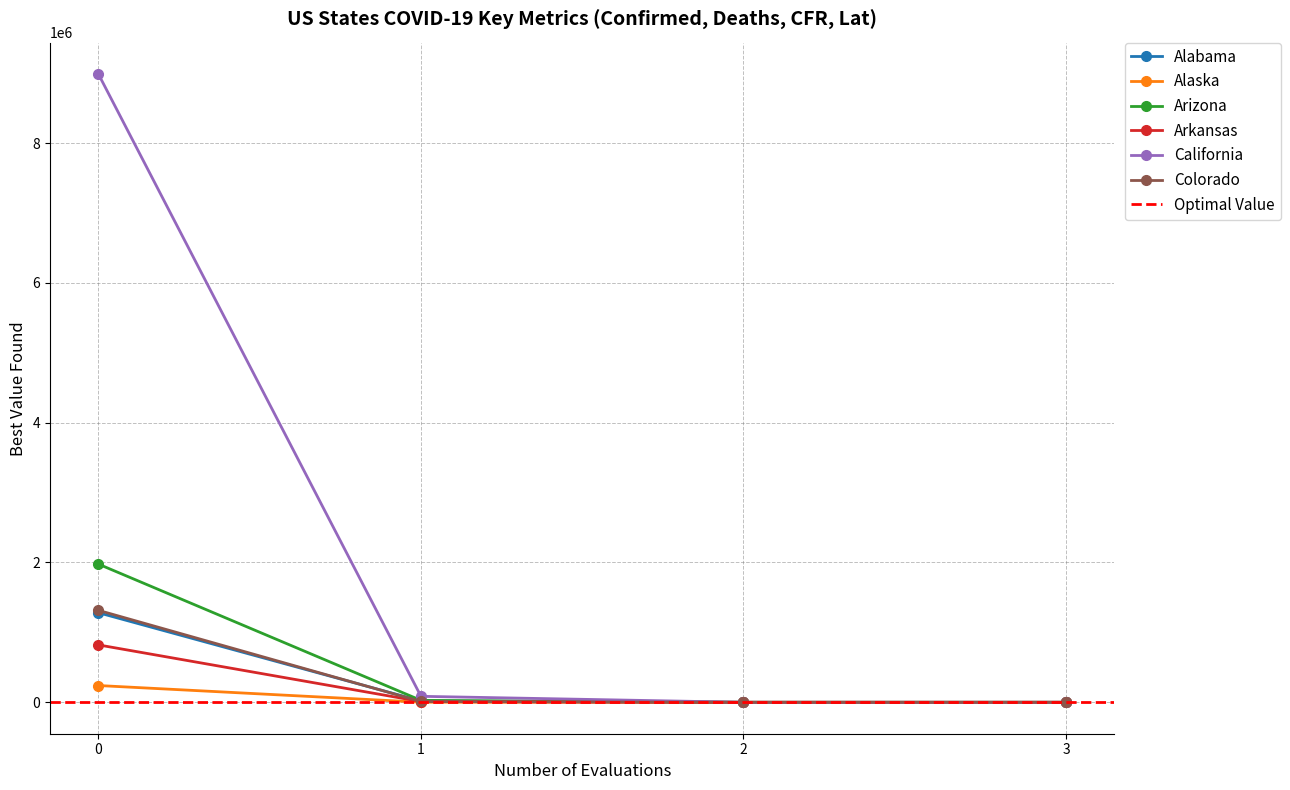

In Alaska, how many points are lower than both neighbors (excluding endpoints)?

1